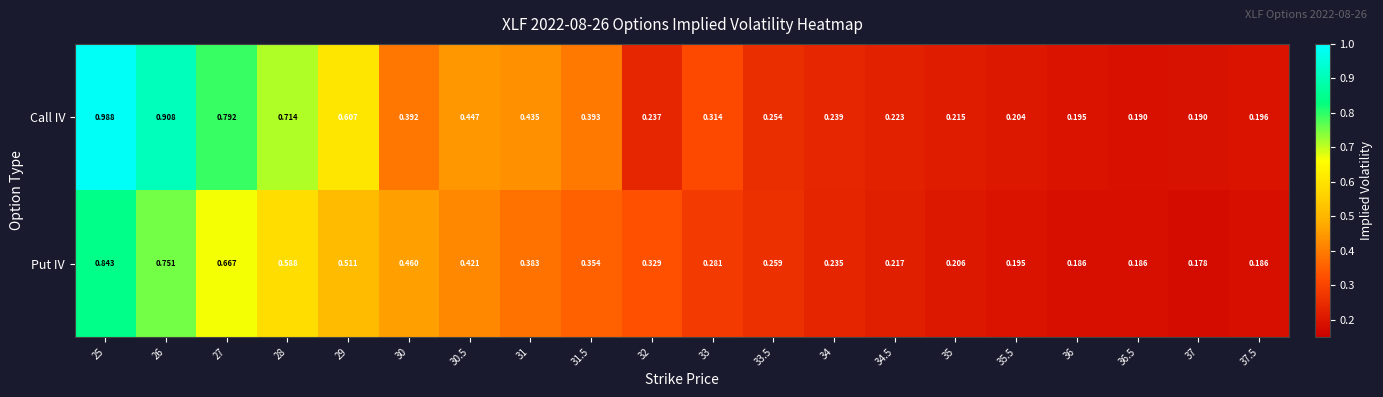

List the series in order of their overall mean, highest first.

Call IV, Put IV